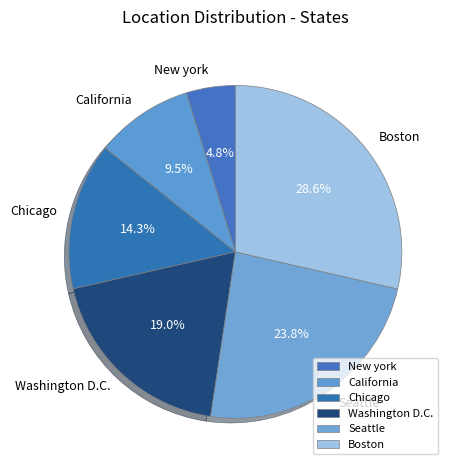

To the nearest percent, what portion does Washington D.C. represent?

19%